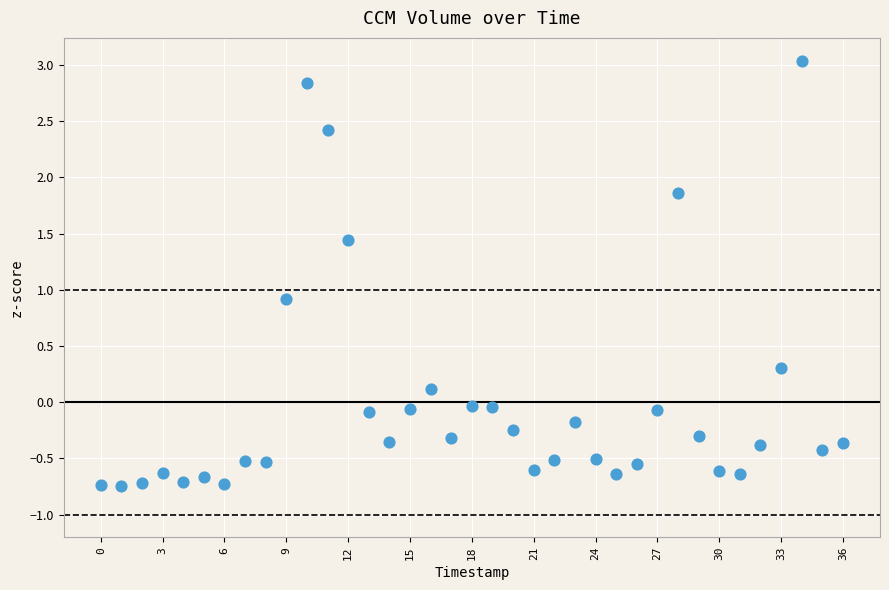

What Y value in the scatter plot is closest to 1?

0.9